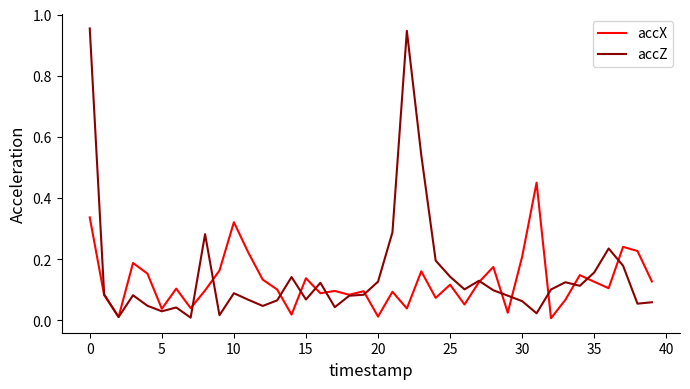

Which series has the widest spread of values?

accZ